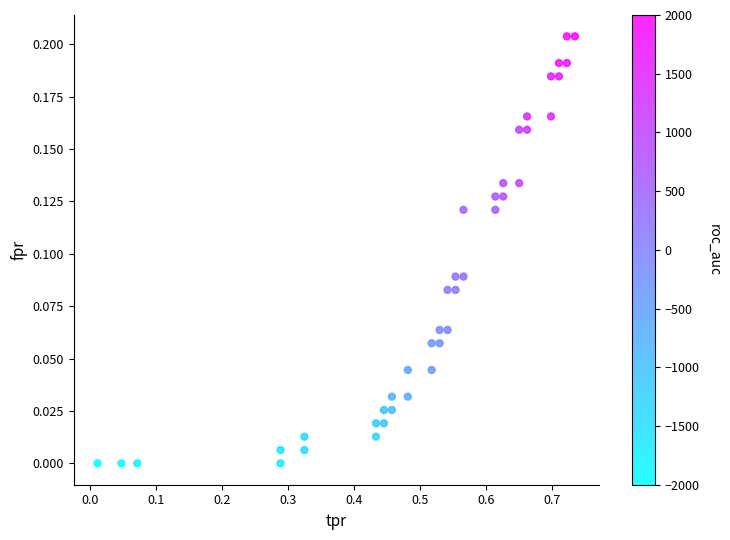

What is the range of X values (max minus min)?

0.7